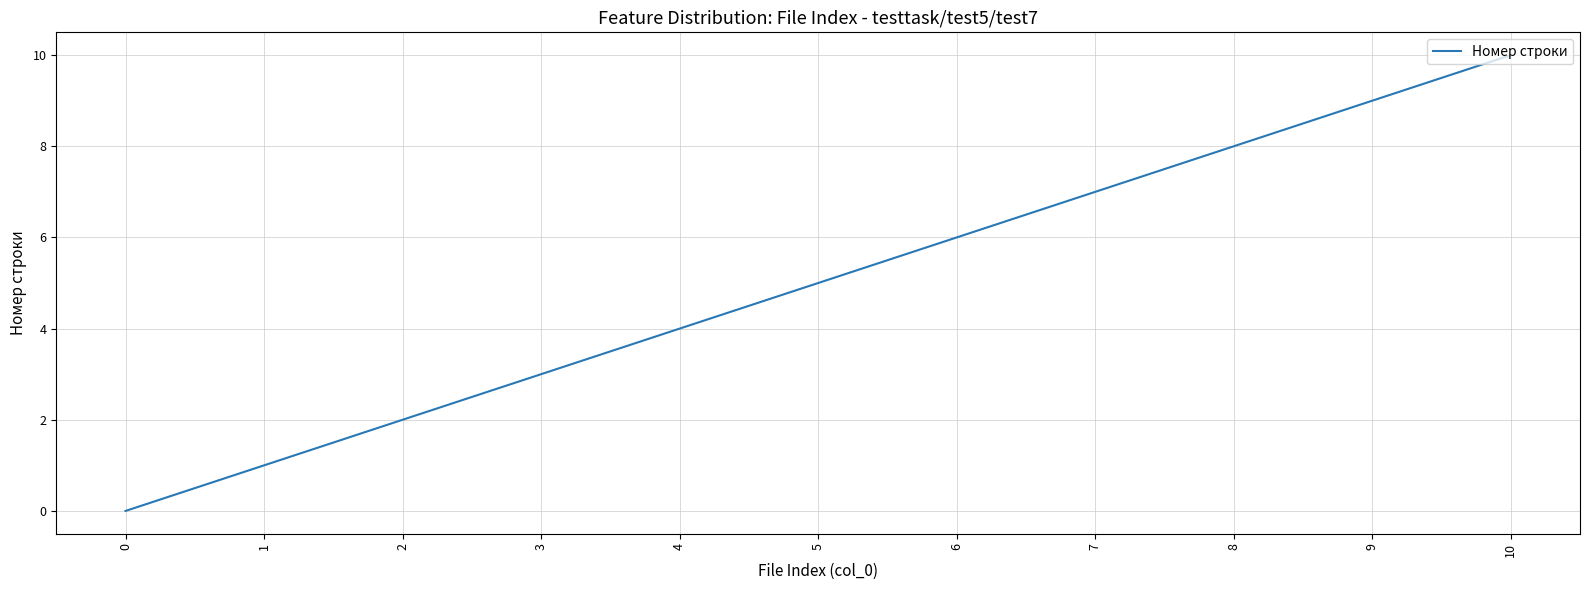

Reading left to right, transcribe all the data shown in this chart.

0	1	2	3	4	5	6	7	8	9	10